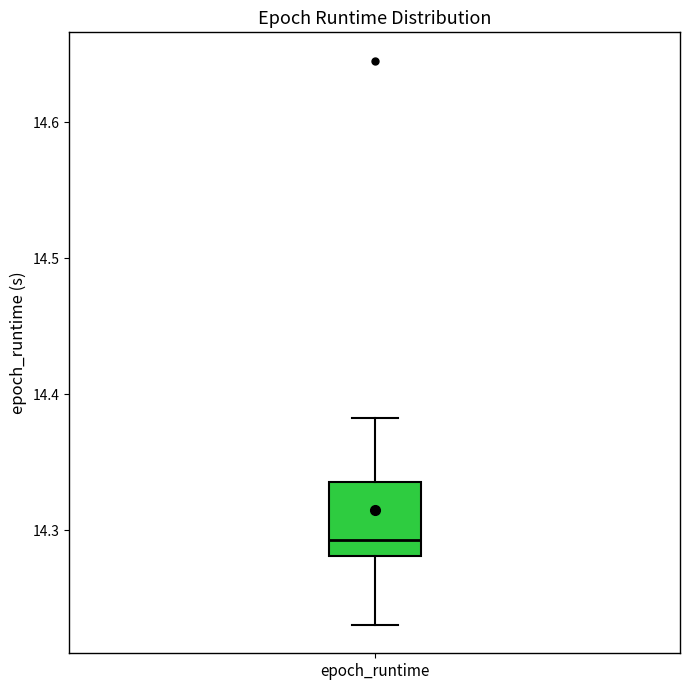

Read this box plot against the y-axis: the position of the median line, the range covered by the box, and the ends of both whiskers. The values are not printed on the chart, so give them approximately, as read against the axis.

median 14.29, box 14.28 to 14.34, whiskers 14.23 to 14.38